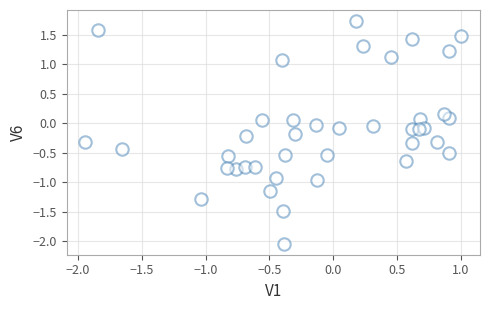

What is the range of X values (max minus min)?

2.9